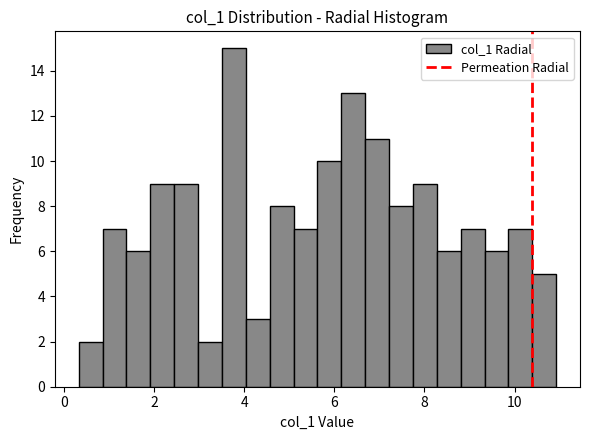

Read against the x-axis, roughly where is the centre of the tallest bar?

3.8